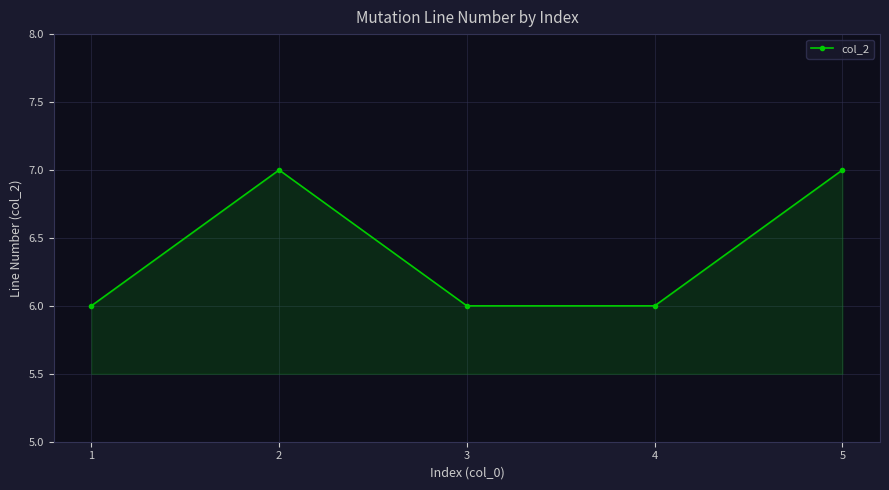

The value at 1 is 6. True or false?

True